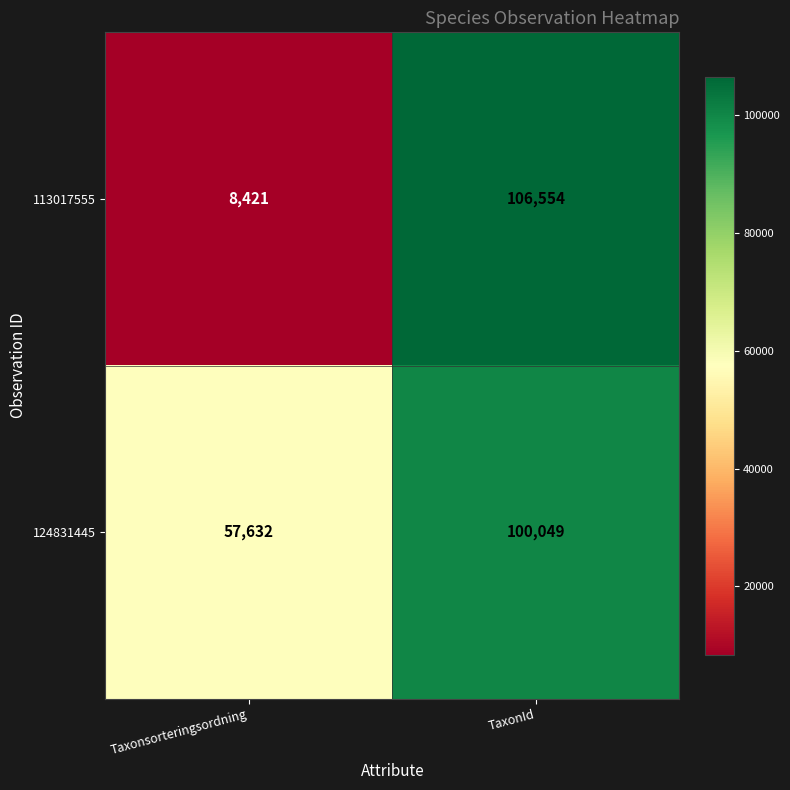

List the labels in order of 113017555 value, largest first.

TaxonId, Taxonsorteringsordning